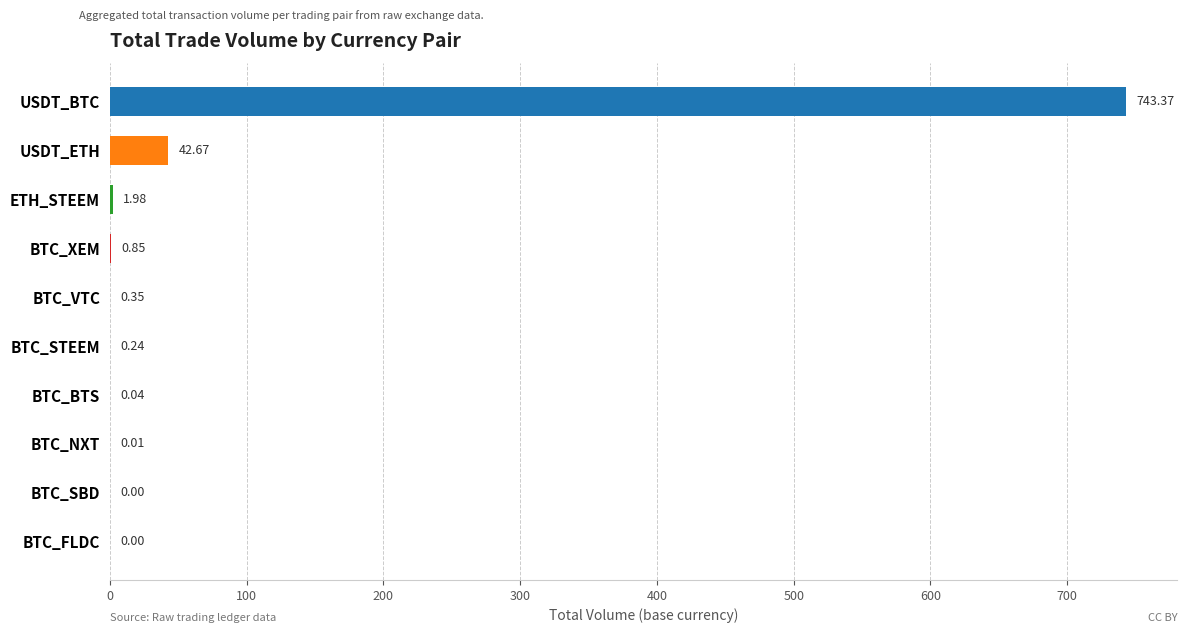

What is the sum of all values?

789.5